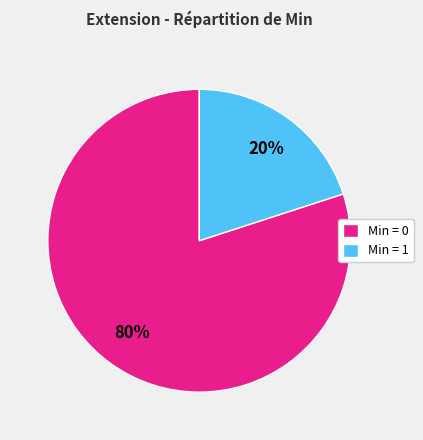

To the nearest percent, what is the average slice percentage?

50%